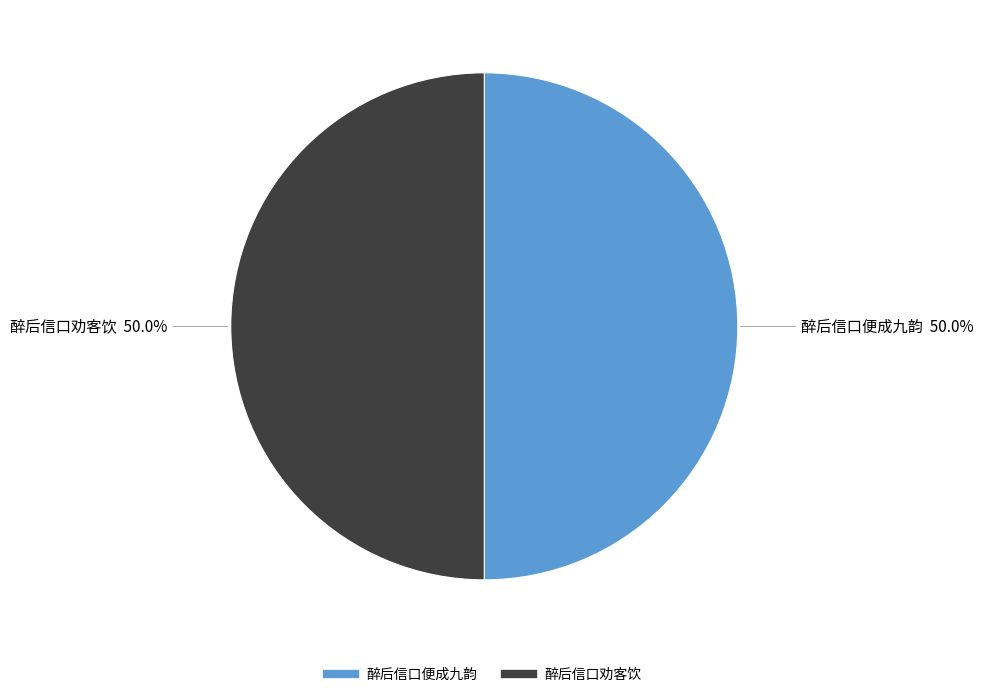

Is the sum of 醉后信口劝客饮 and 醉后信口便成九韵 greater than half?

Yes